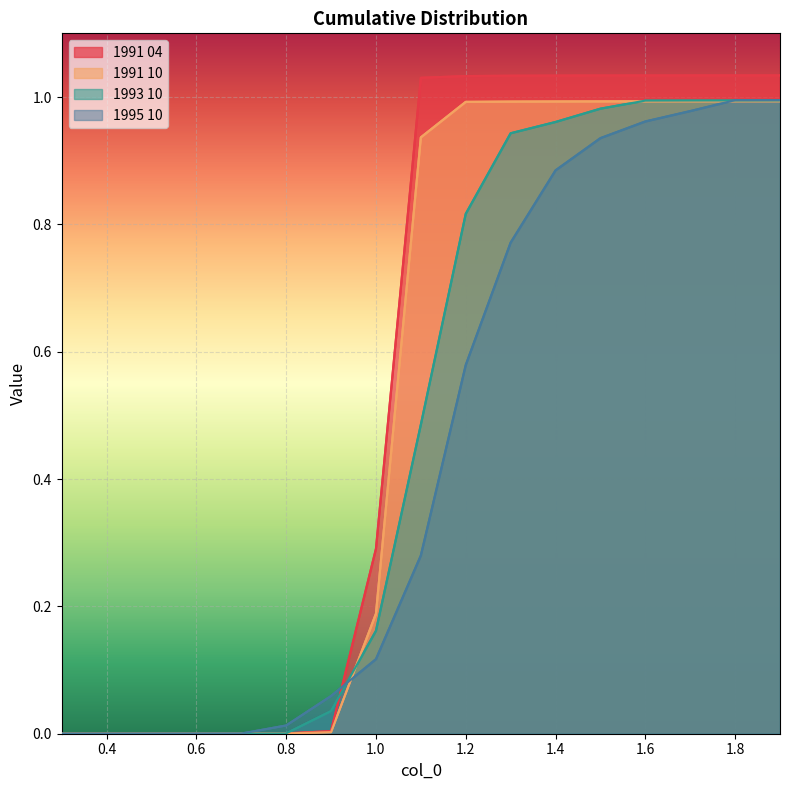

The 1993 10 series shows 0.3 at 1.0. True or false?

False